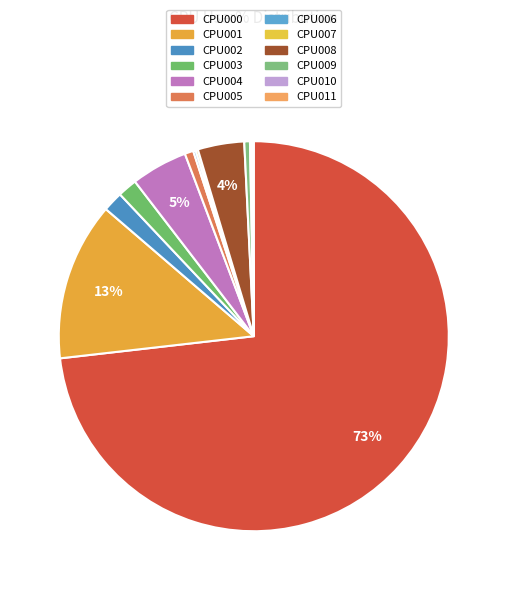

Which slice is the largest?

CPU000